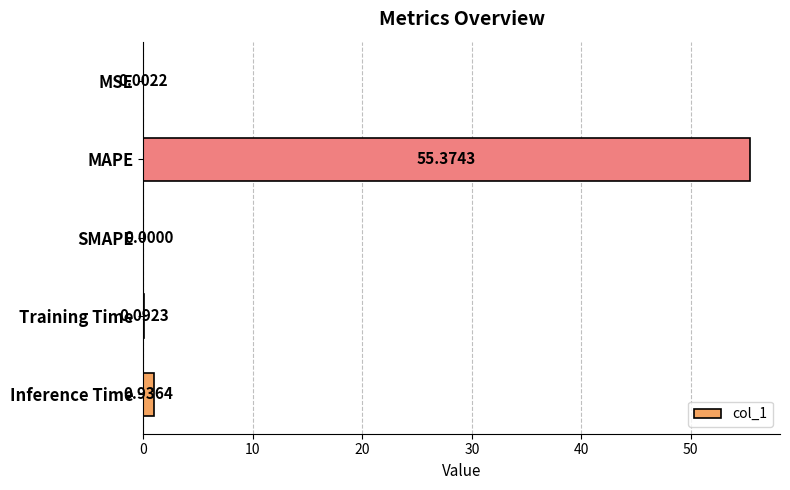

At which label is the value closest to 27?

Inference Time